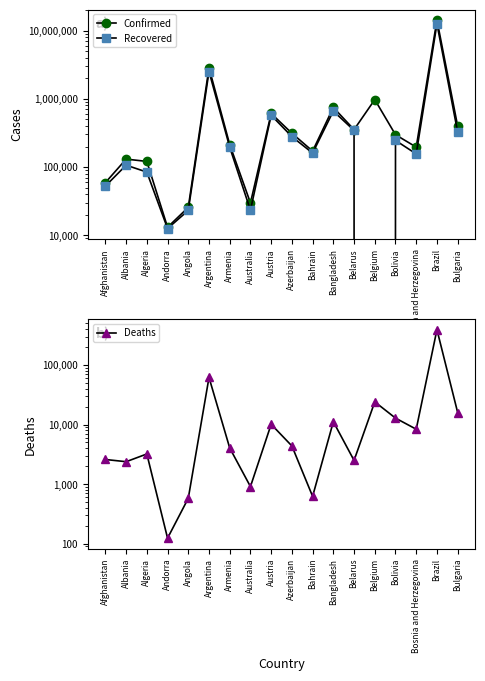

At which label does Deaths first exceed 4371?

Argentina